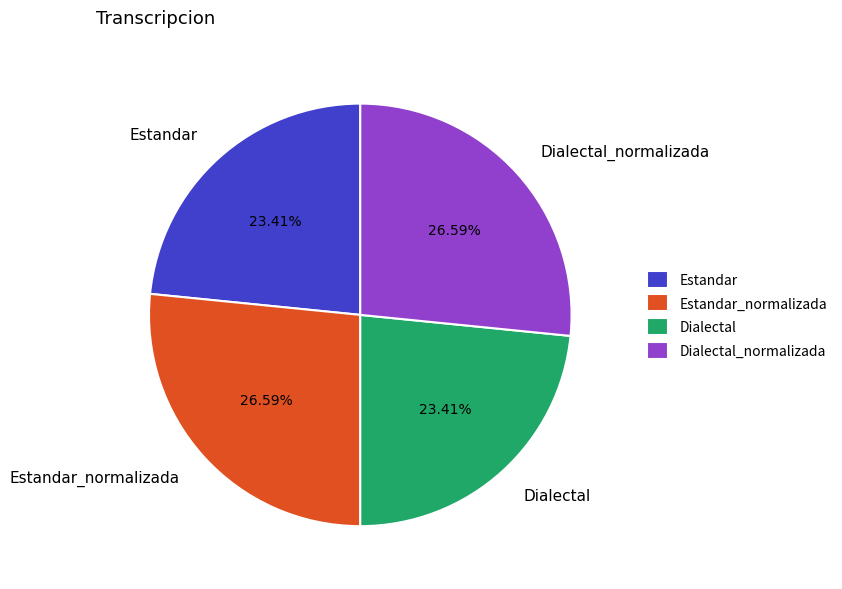

Combined, what portion of the pie is Estandar_normalizada and Dialectal_normalizada?

53.2%